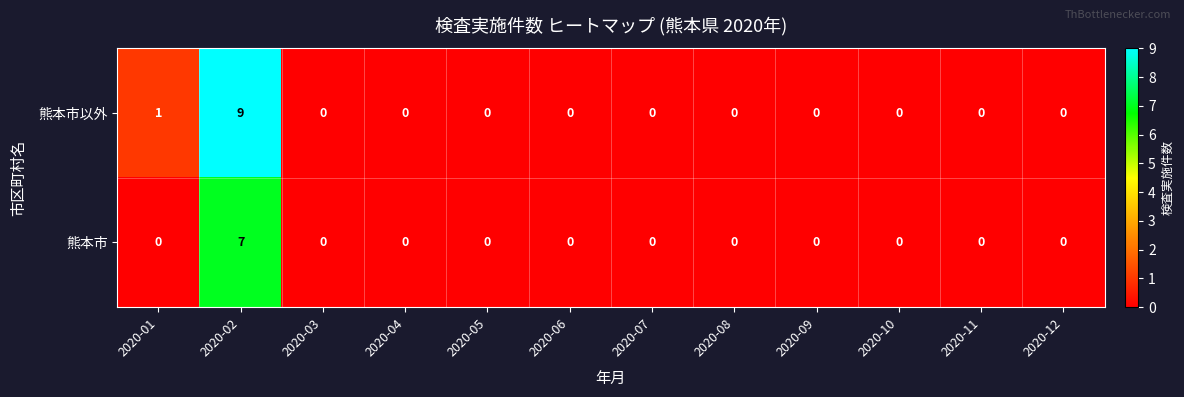

What is the difference between the maximum and minimum values in the 熊本市以外 series?

9